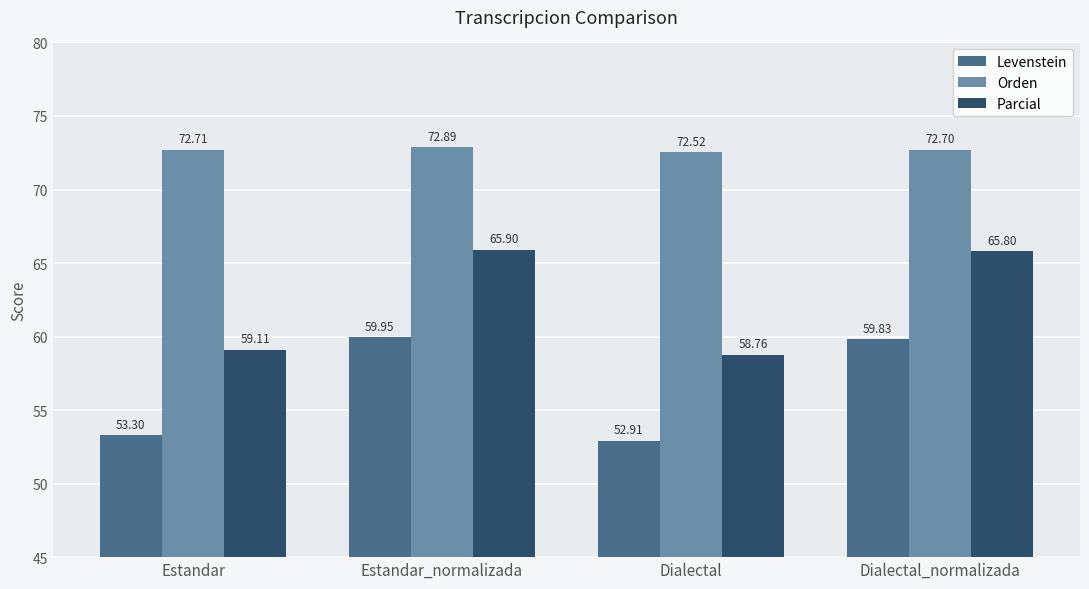

At which label does Orden reach its peak?

Estandar_normalizada